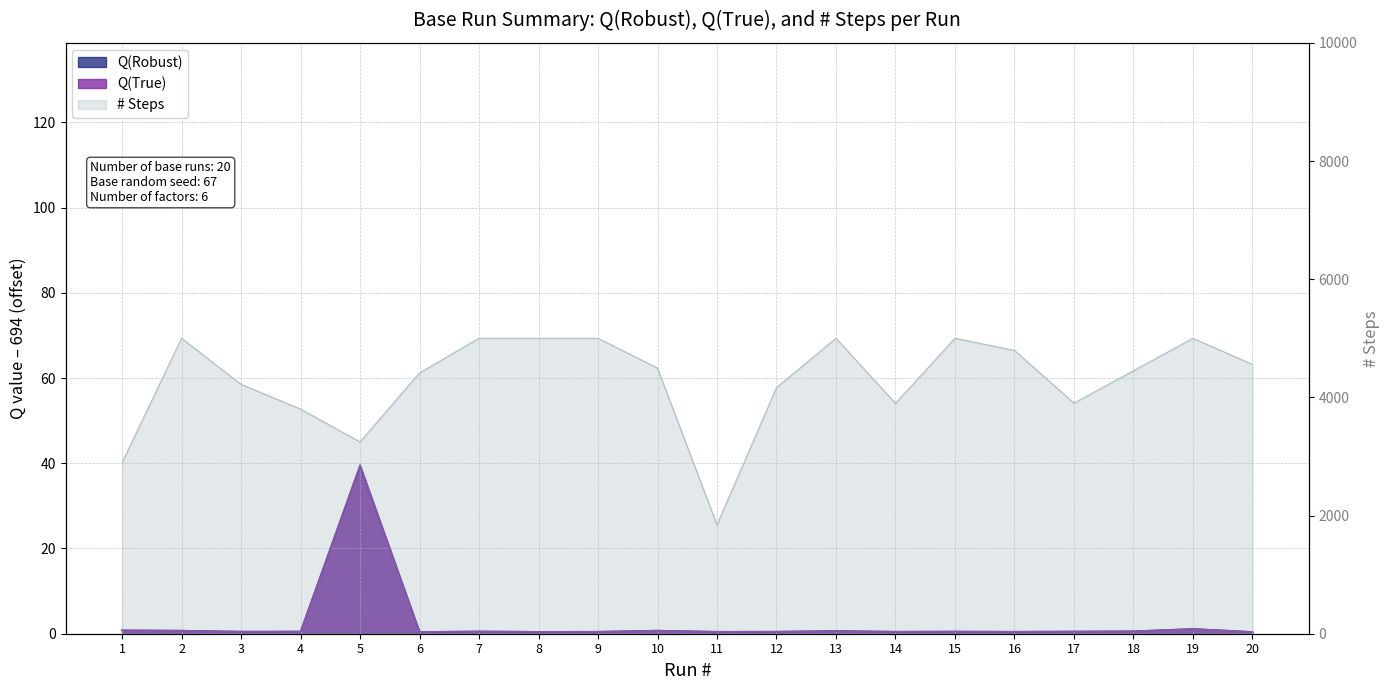

What is the value of the Q(True) point at the 10th from the left?

0.8